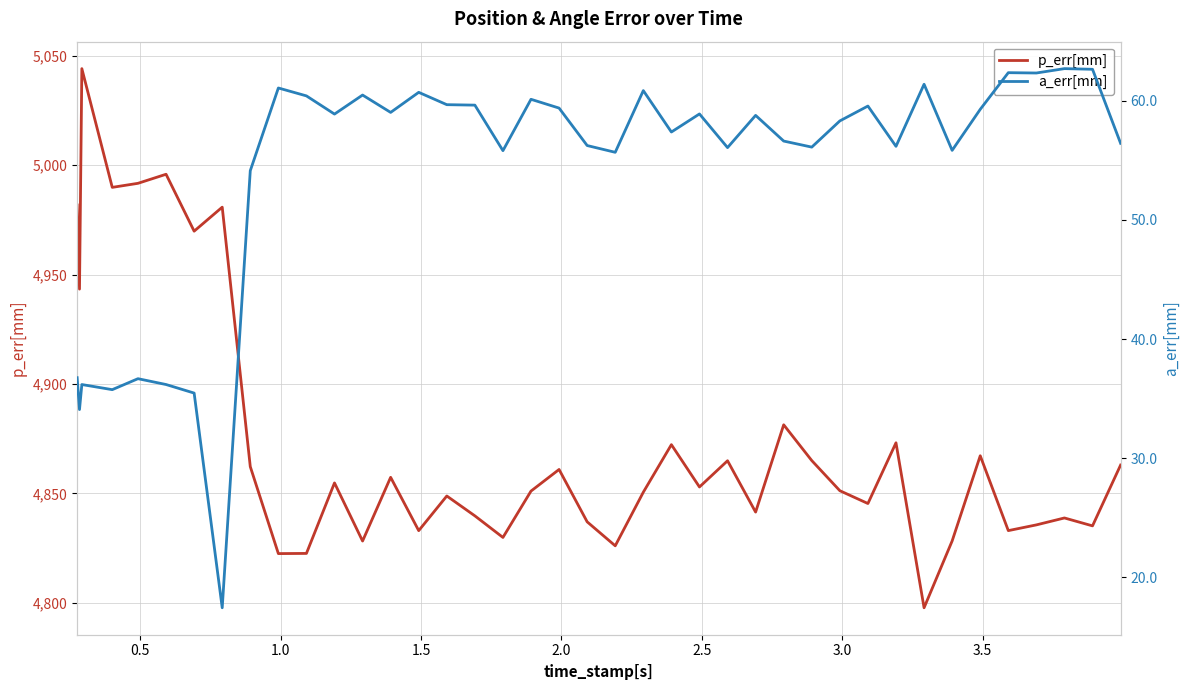

How many lines are shown in the chart?

2